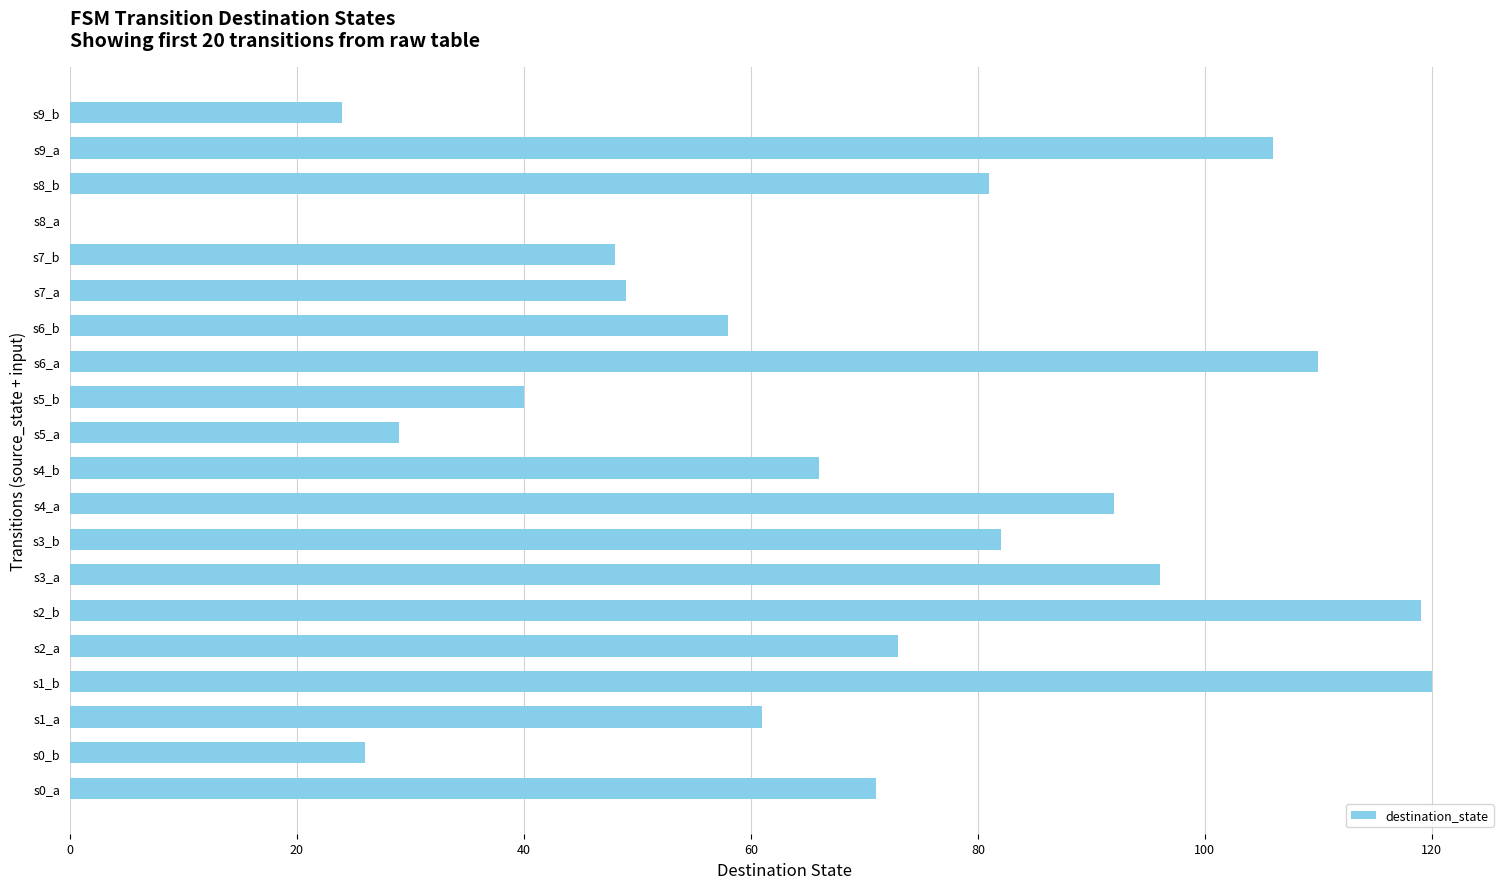

Read the value at s8_b, to the nearest 10.

80